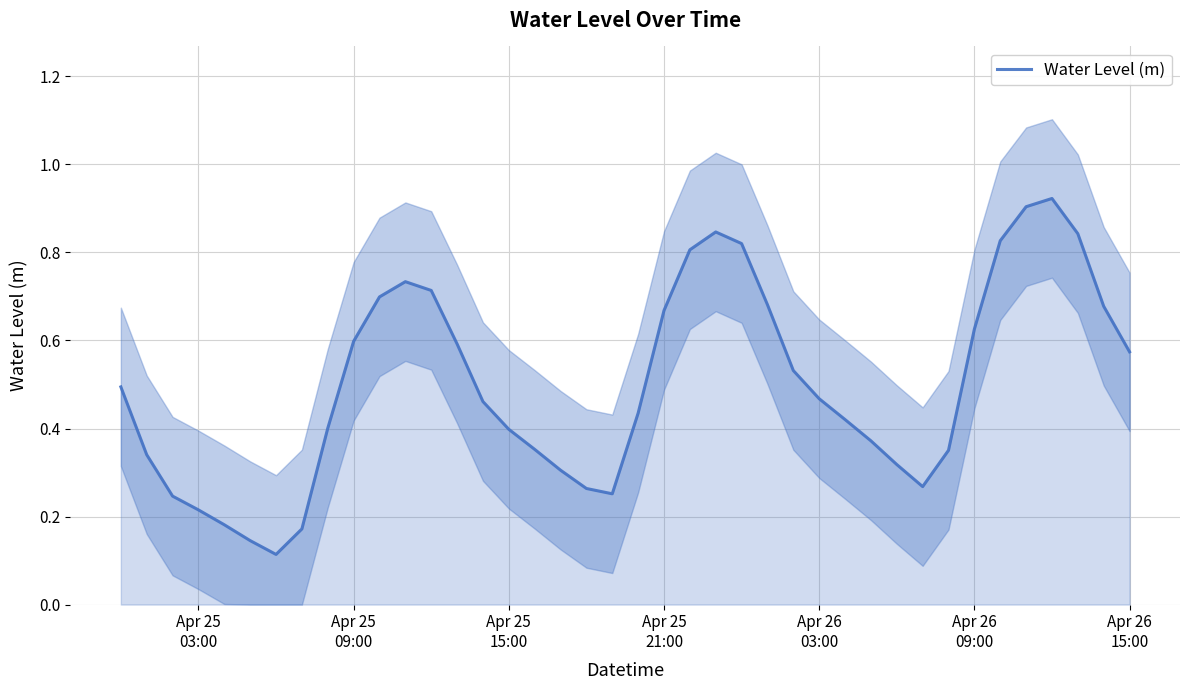

What is the value of the 22nd point from the left?

0.7